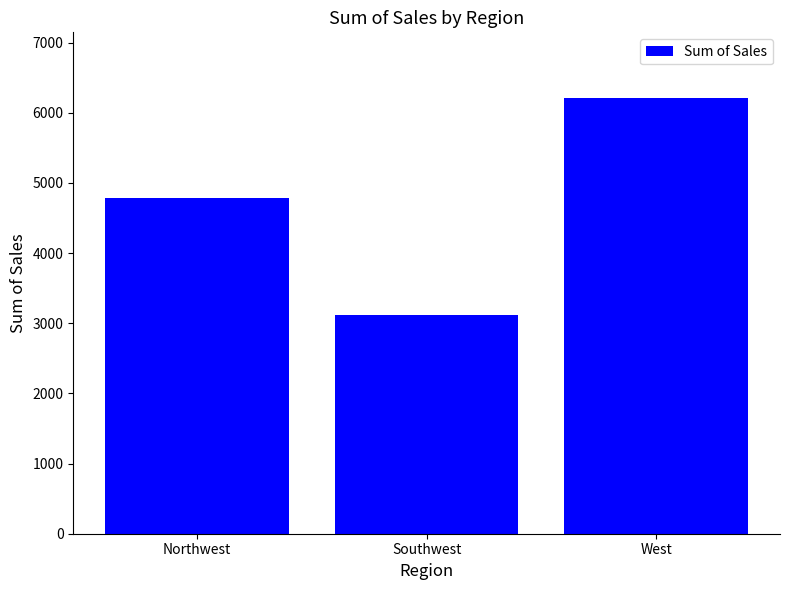

What is the maximum value shown in the chart?

6215